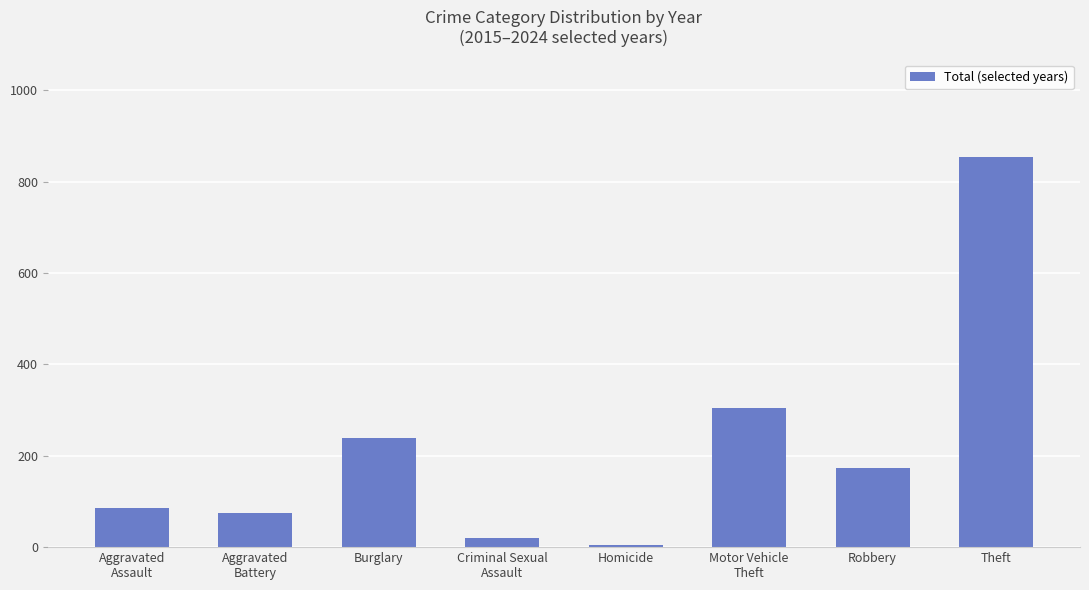

Approximately how many times larger is the value at Motor Vehicle
Theft compared to Homicide?

76.0